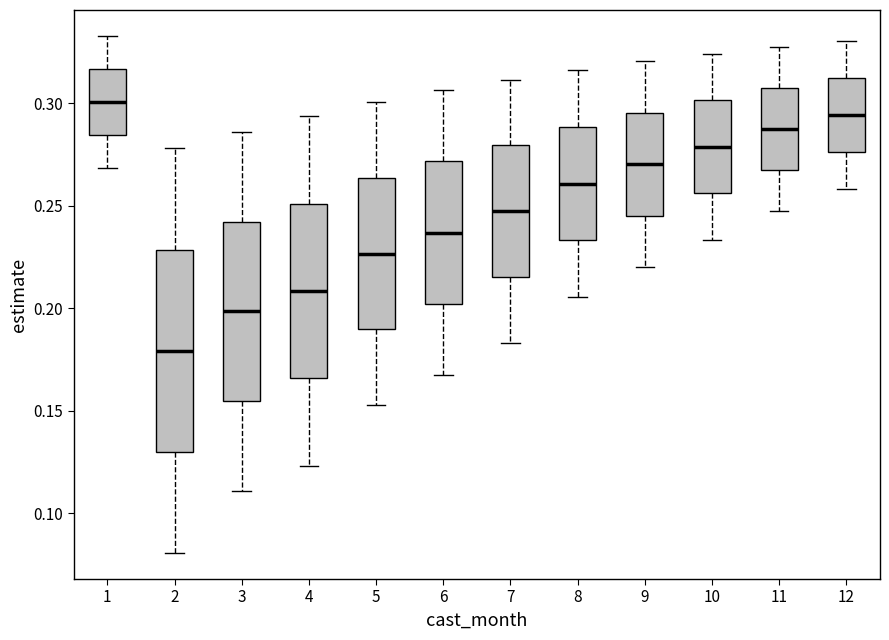

Reading left to right, transcribe this box plot: for each box, give where its median line is, the range the box spans, and where its two whiskers end, as read against the y-axis. The values are not printed on the chart, so give them approximately, as read against the axis.

1: median 0.300, box 0.285 to 0.315, whiskers 0.270 to 0.335
2: median 0.180, box 0.130 to 0.230, whiskers 0.080 to 0.280
3: median 0.200, box 0.155 to 0.240, whiskers 0.110 to 0.285
4: median 0.210, box 0.165 to 0.250, whiskers 0.125 to 0.295
5: median 0.225, box 0.190 to 0.265, whiskers 0.155 to 0.300
6: median 0.235, box 0.200 to 0.270, whiskers 0.170 to 0.305
7: median 0.245, box 0.215 to 0.280, whiskers 0.185 to 0.310
8: median 0.260, box 0.235 to 0.290, whiskers 0.205 to 0.315
9: median 0.270, box 0.245 to 0.295, whiskers 0.220 to 0.320
10: median 0.280, box 0.255 to 0.300, whiskers 0.235 to 0.325
11: median 0.285, box 0.265 to 0.305, whiskers 0.245 to 0.325
12: median 0.295, box 0.275 to 0.310, whiskers 0.260 to 0.330